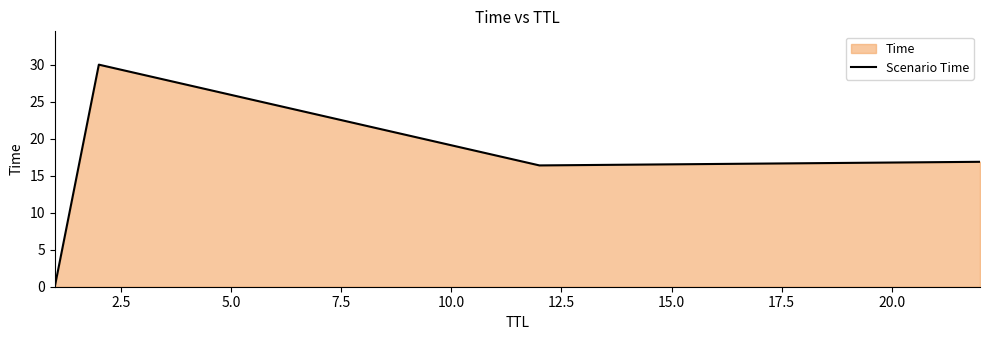

What is the greatest value displayed?

30.0